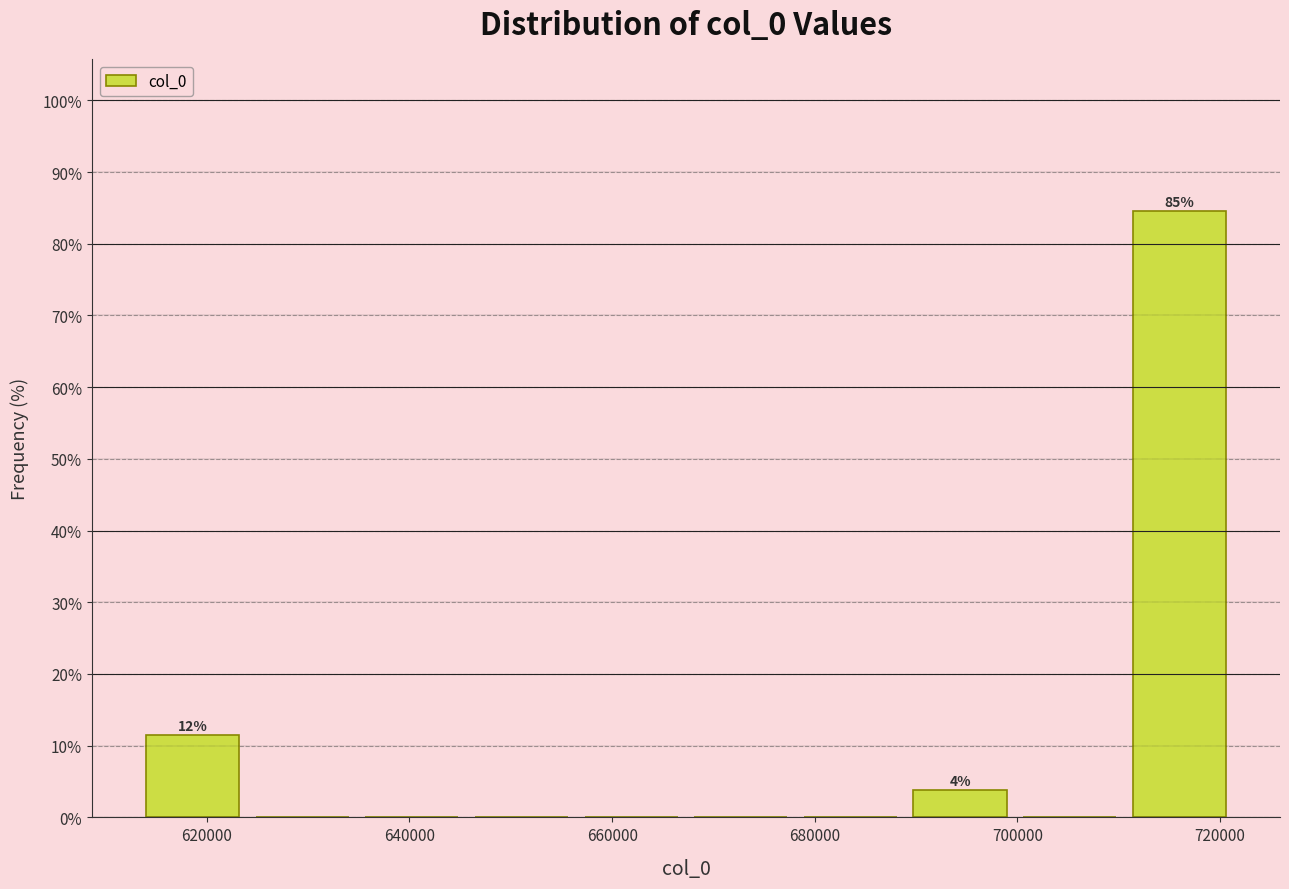

Over which range of the x-axis is the bar tallest?

710000 to 722000